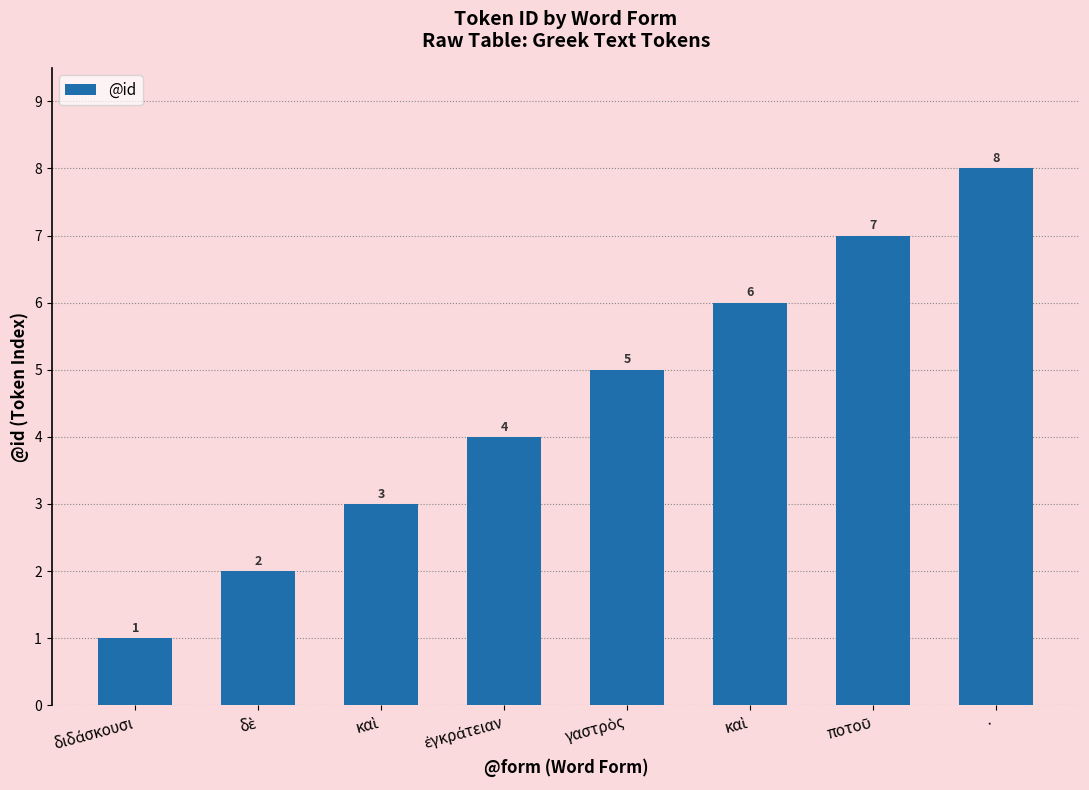

Where is the data nearest to the value 4?

ἐγκράτειαν